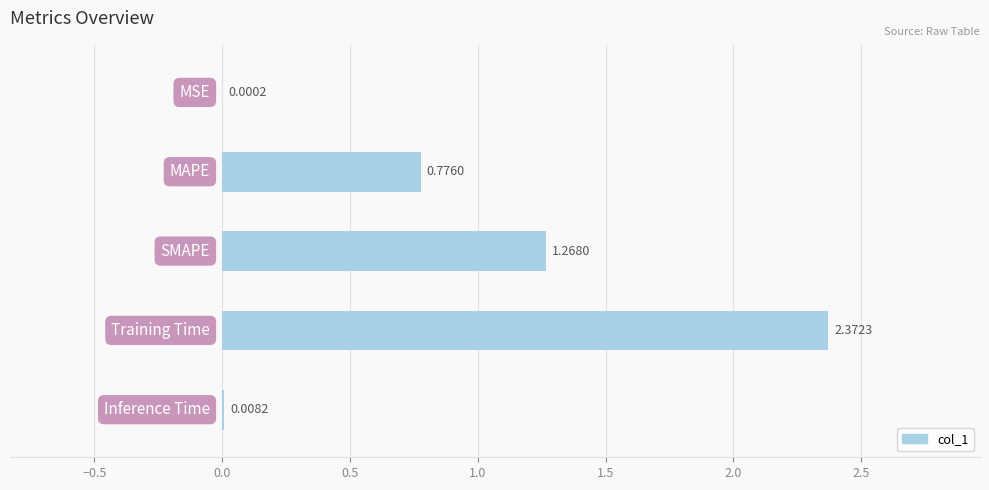

What is the sum of all values?

4.4